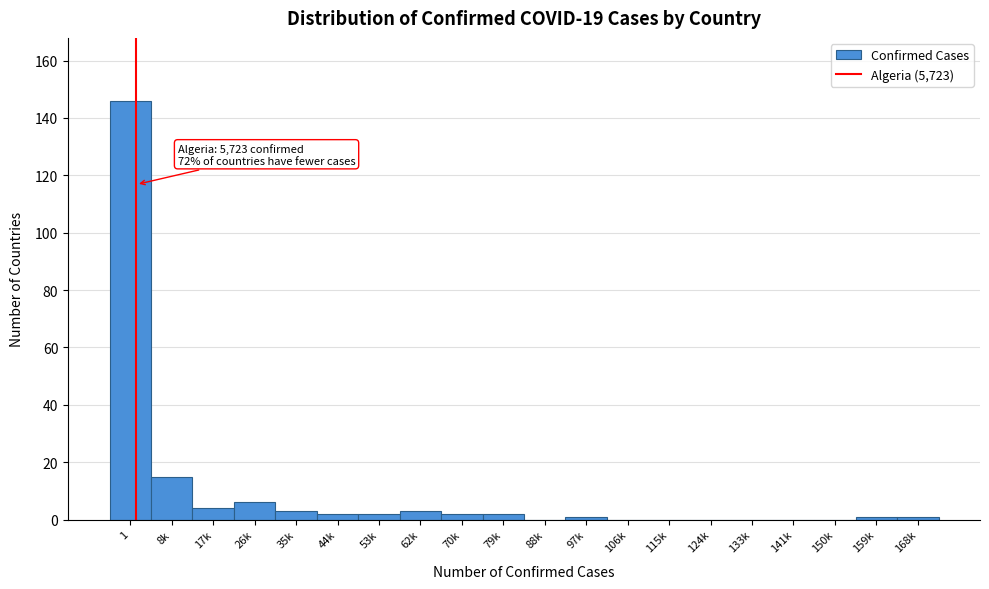

Reading left to right, extract all data points from this chart.

1=146	8k=15	17k=4	26k=6	35k=3	44k=2	53k=2	62k=3	70k=2	79k=2	88k=0	97k=1	106k=0	115k=0	124k=0	133k=0	141k=0	150k=0	159k=1	168k=1